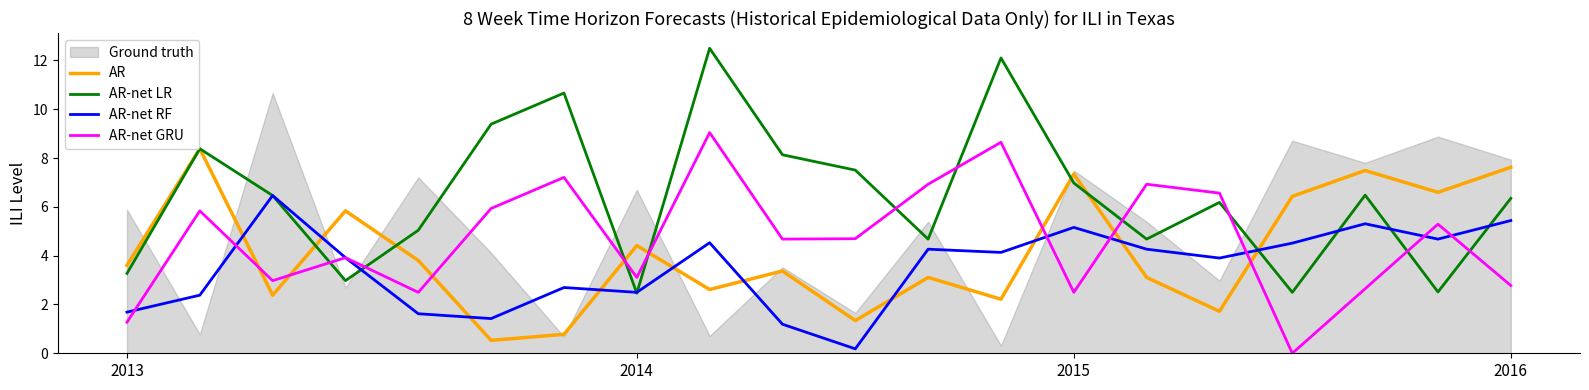

What is the maximum value for AR-net RF?

6.5